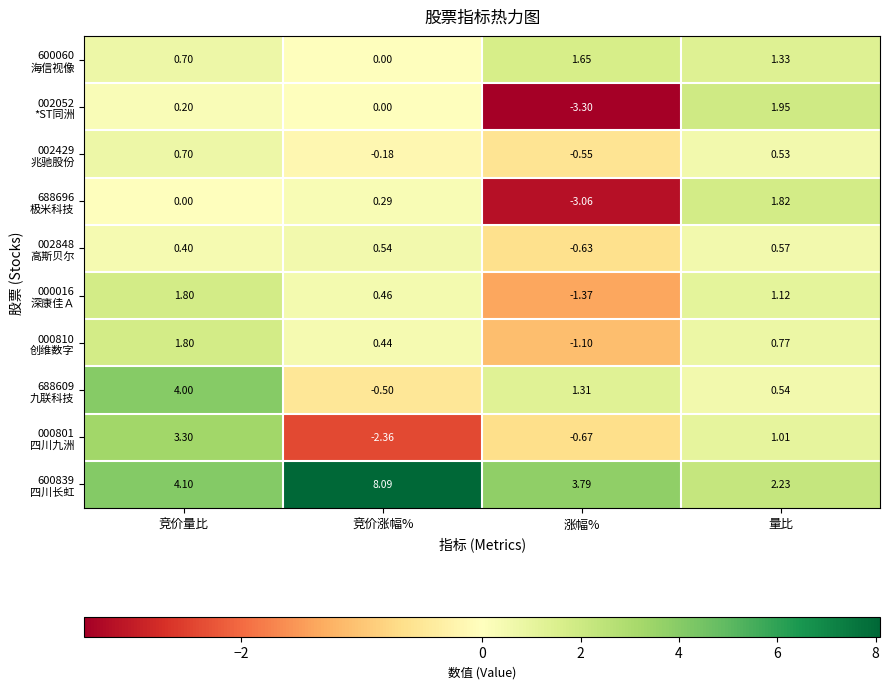

At which category is the sum across all series the highest?

竞价量比